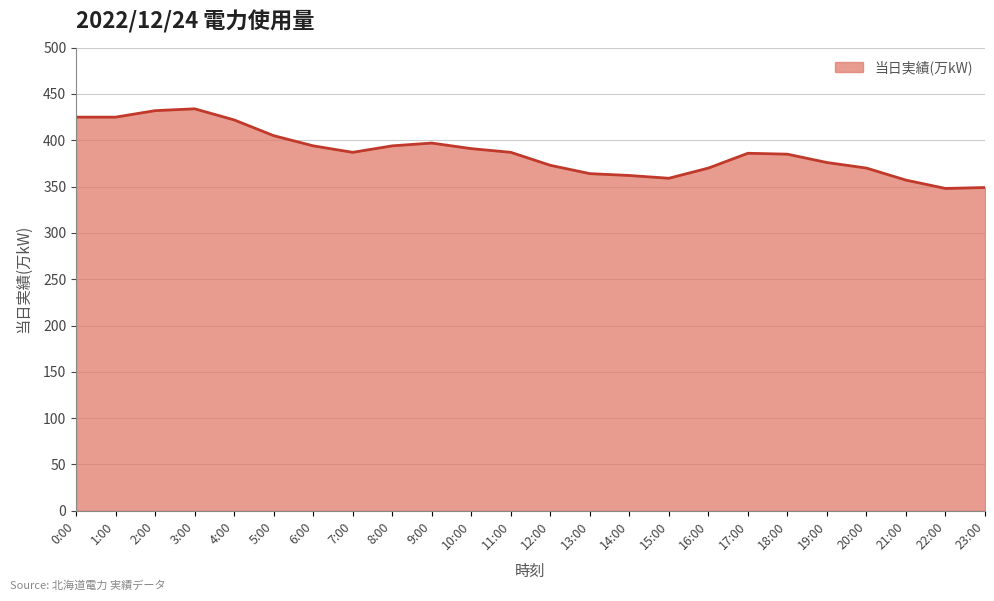

What is the difference between the values at 5:00 and 7:00?

18